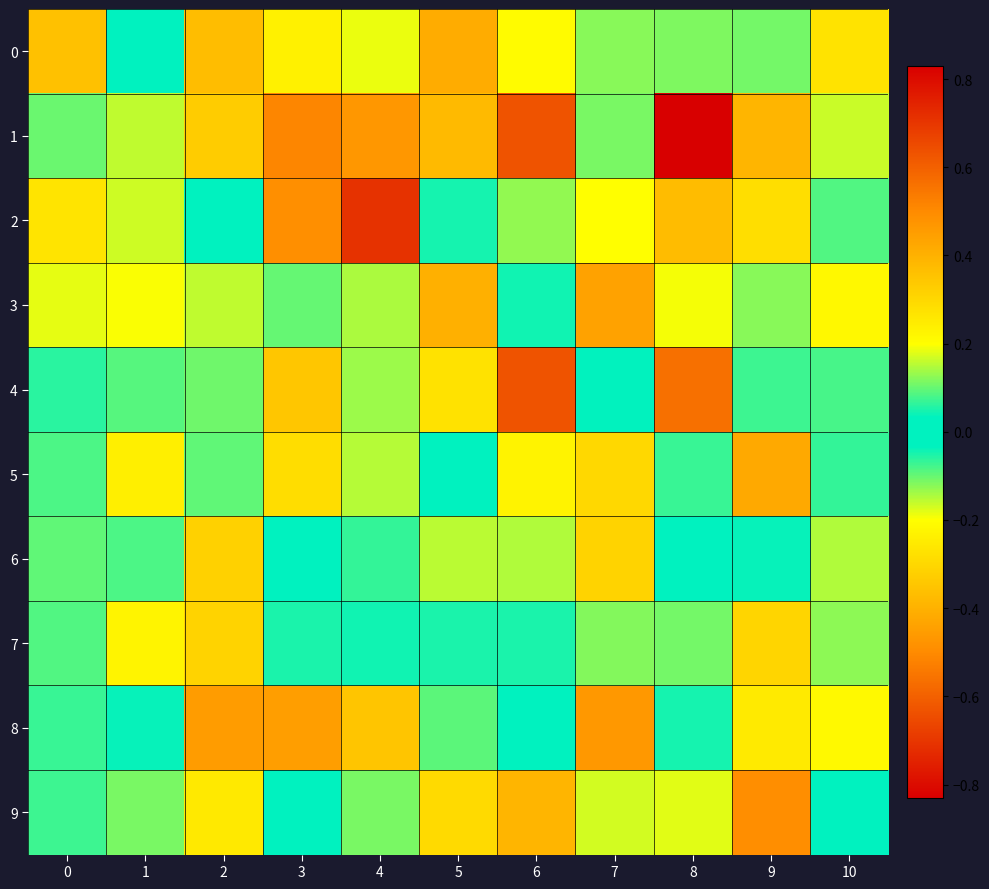

List the series in order of their peak value, lowest first.

5, 7, 6, 0, 3, 8, 1, 2, 9, 4